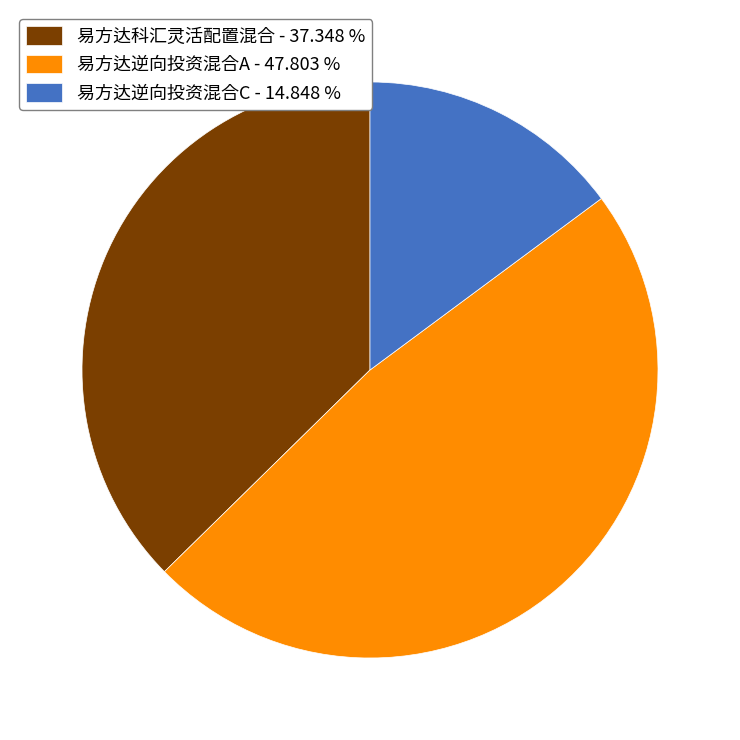

What is the smallest slice in the pie chart?

易方达逆向投资混合C